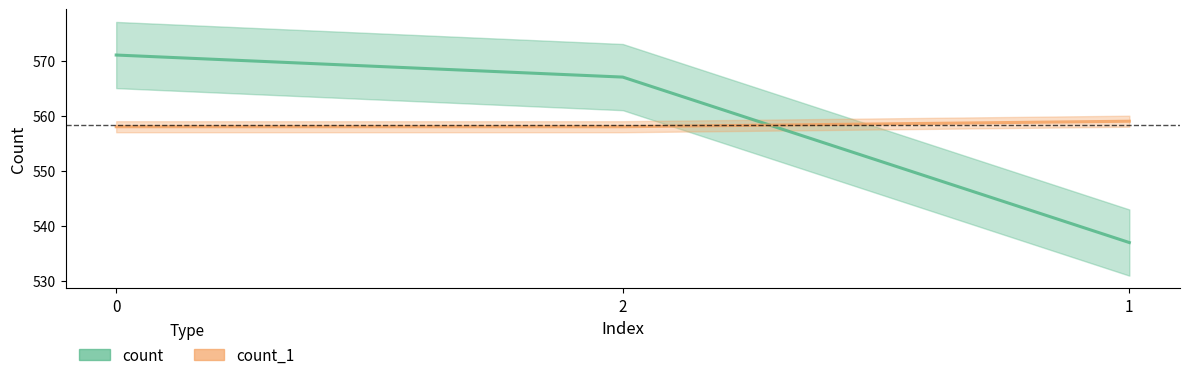

Which series has the largest range (max minus min)?

count